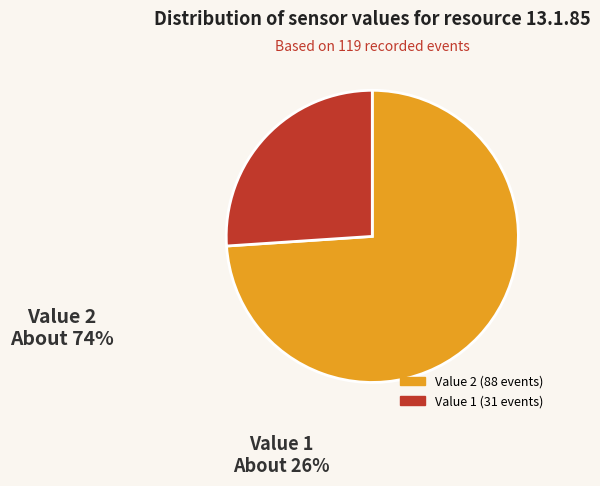

Count the number of slices in the pie.

2